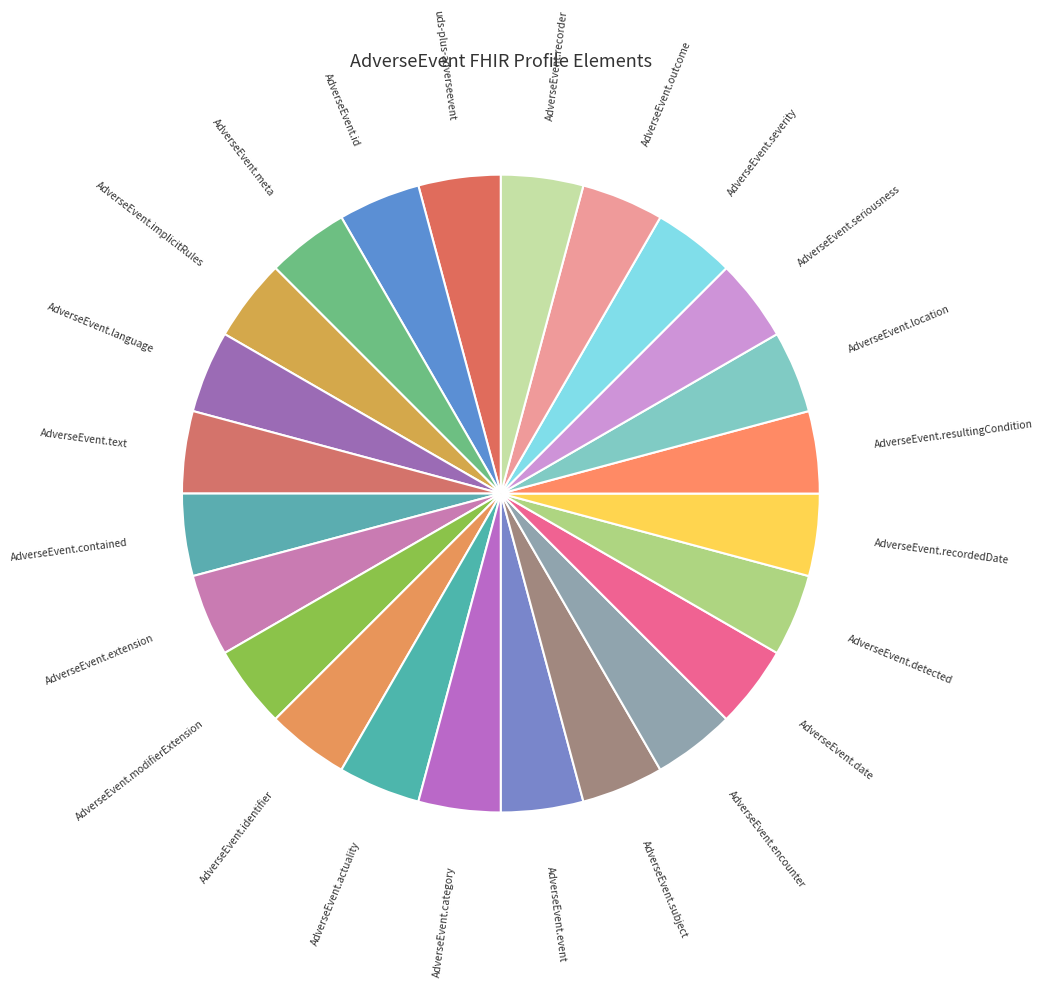

True or false: AdverseEvent.contained accounts for 15% of the total.

False